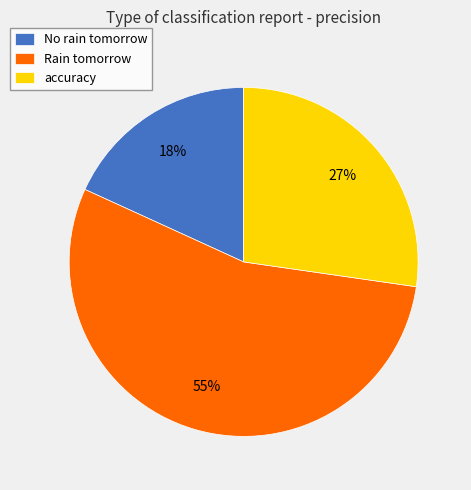

To the nearest percent, what portion does Rain tomorrow represent?

55%